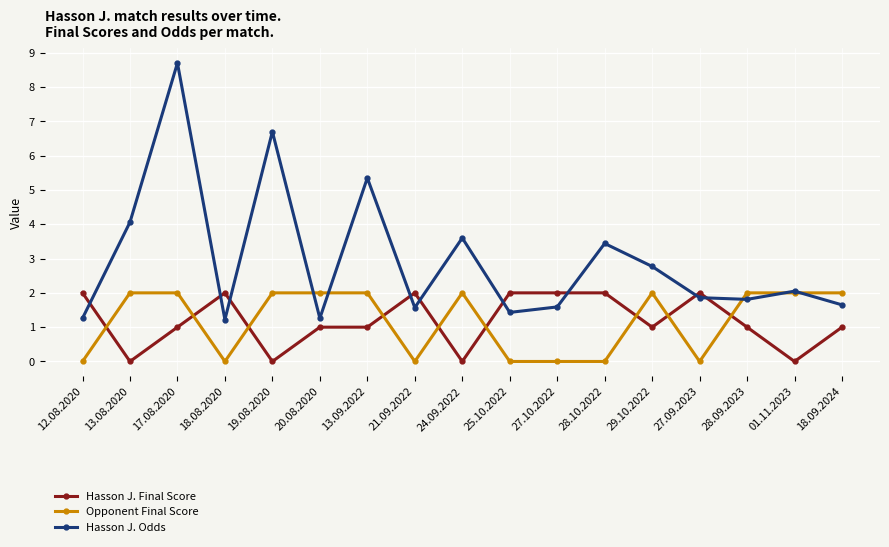

At which label does Hasson J. Odds reach its peak?

17.08.2020